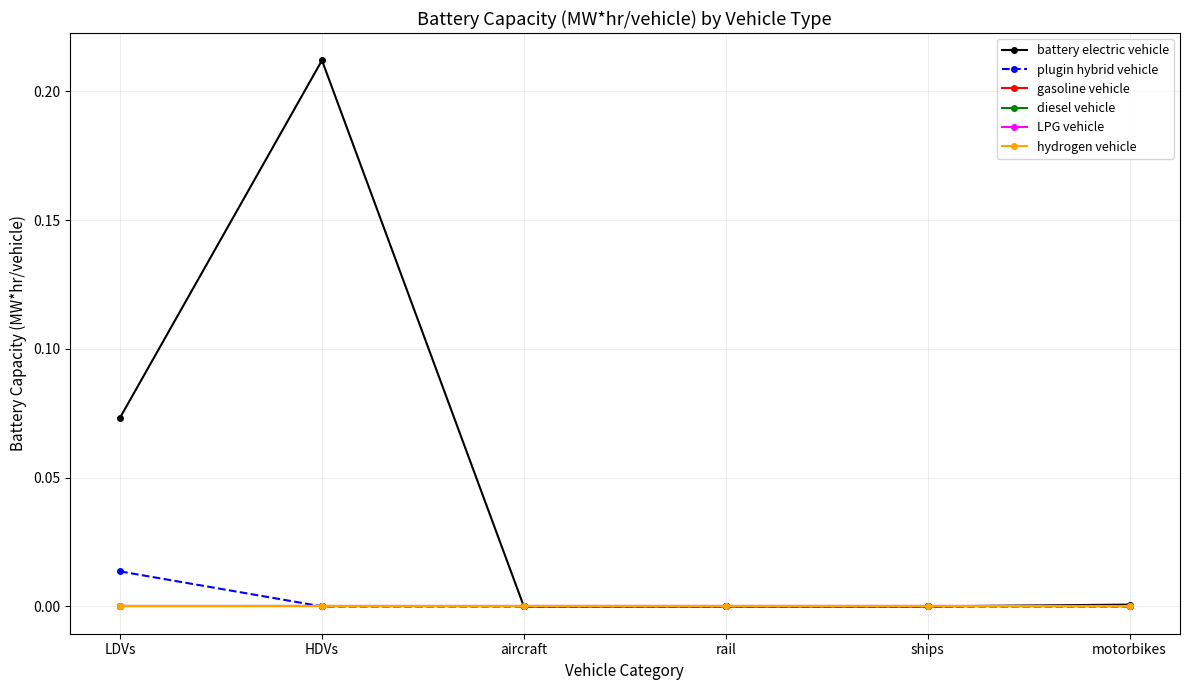

Does the chart have visible grid lines?

Yes